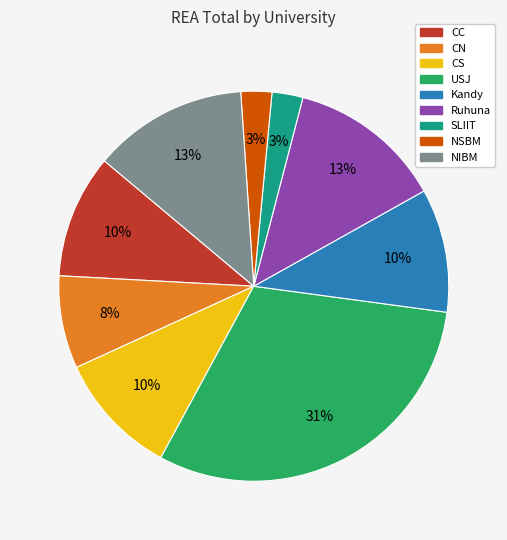

What is the largest slice in the pie chart?

USJ